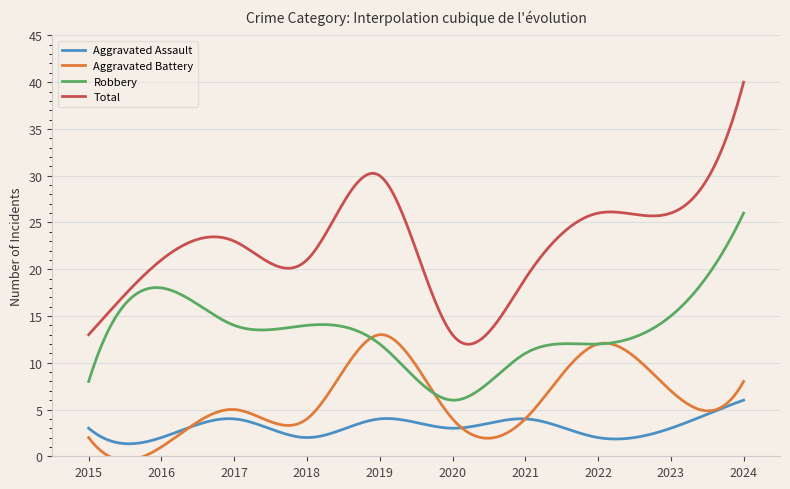

What are all the series names shown in the legend?

Aggravated Assault, Aggravated Battery, Robbery, Total